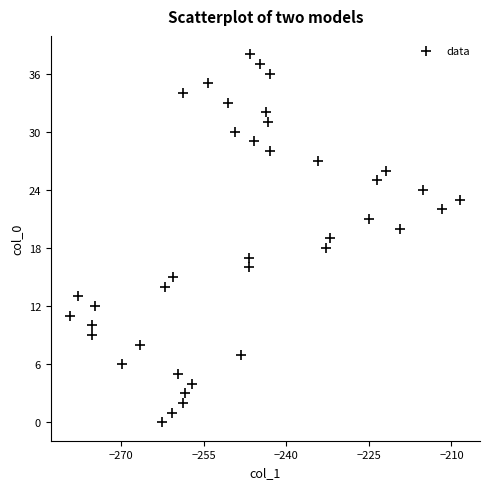

What is the range of Y values (max minus min)?

38